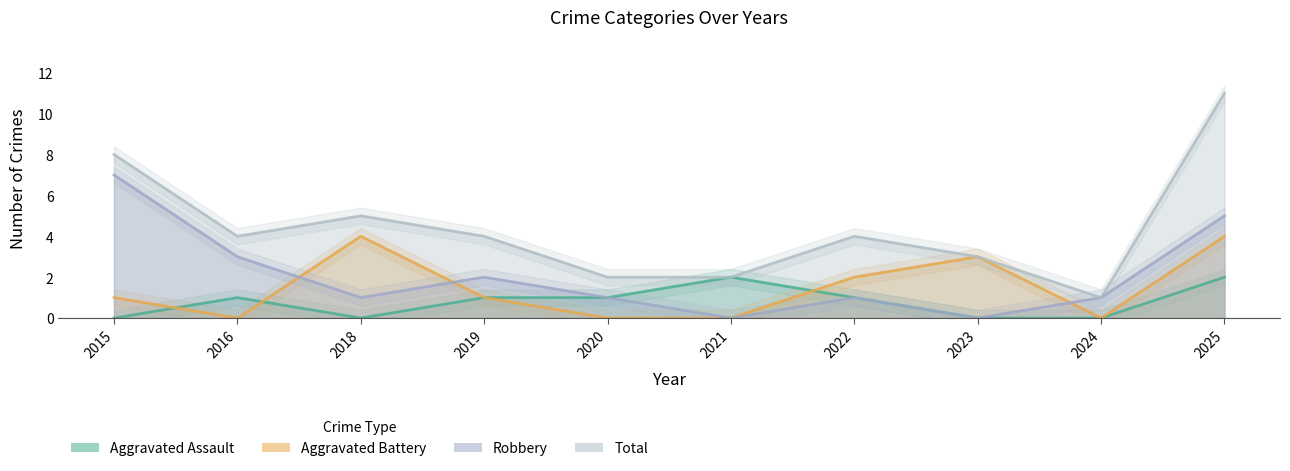

What is the difference between the maximum and second lowest values in the Aggravated Assault series?

2